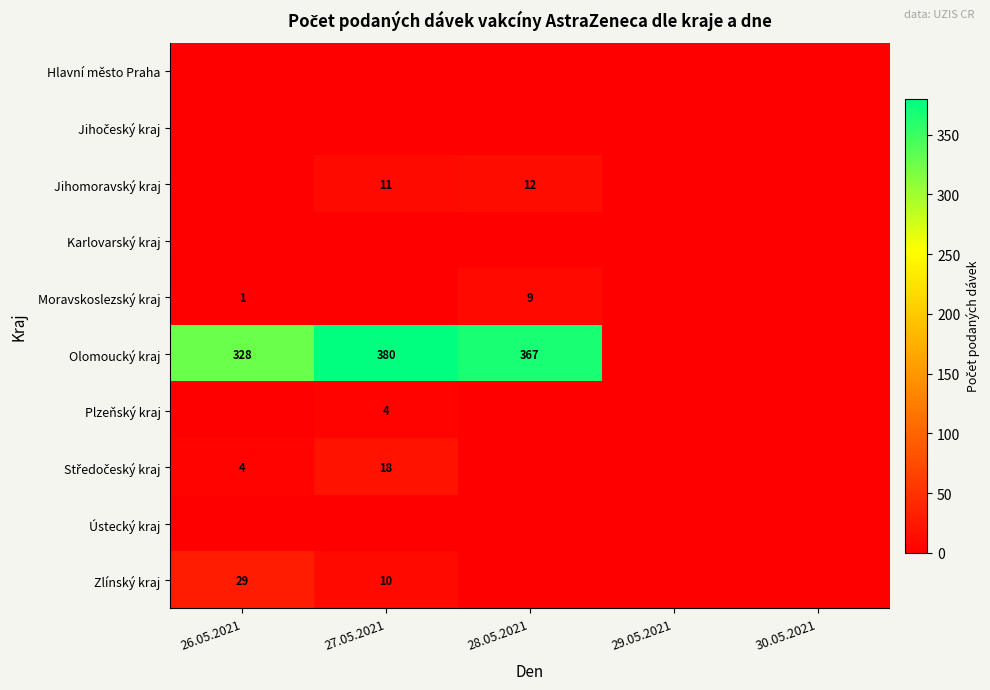

True or false: Zlínský kraj has a value of 29 at 26.05.2021.

True